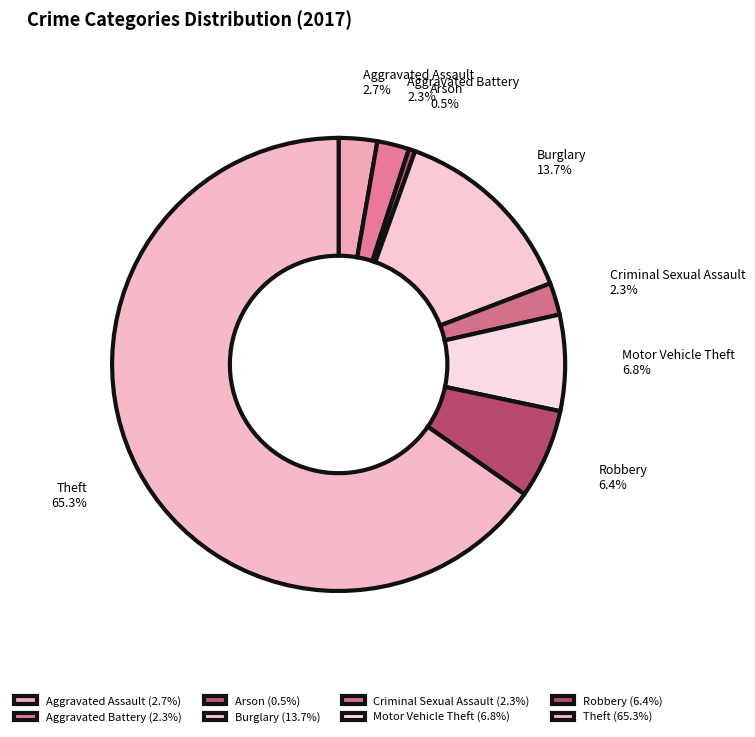

Is it true that Arson is 14% of the pie?

False